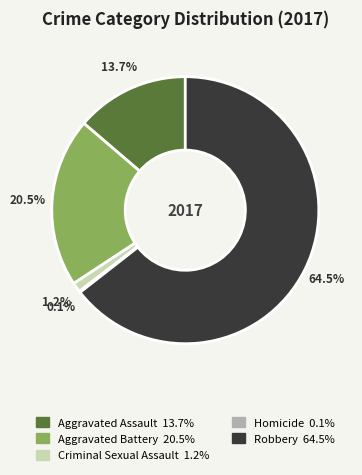

Does Robbery represent more than half of the total?

Yes